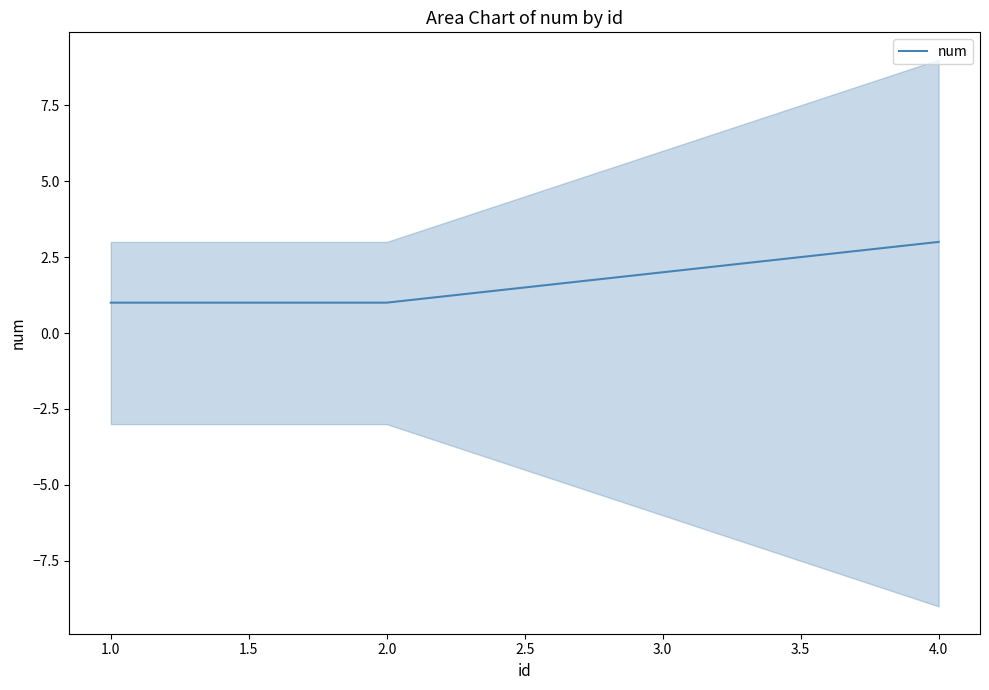

What is the maximum value for num?

3